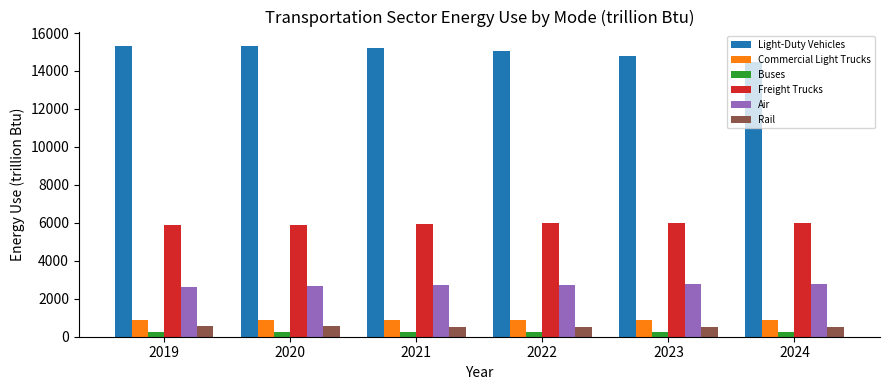

Where does the Light-Duty Vehicles series first go above 15236?

2019